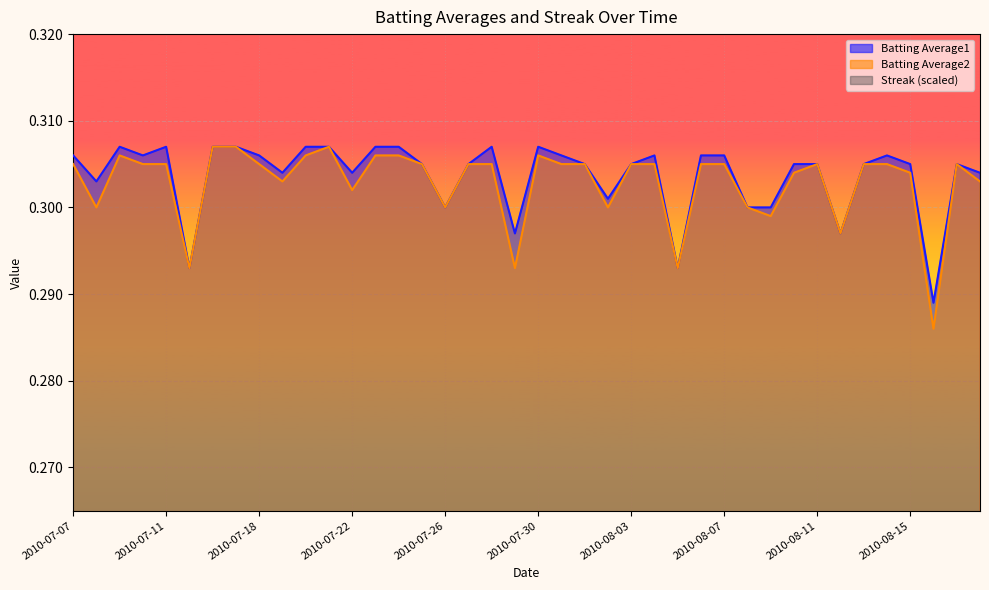

At 2010-08-16, list the series in order from largest to smallest.

Batting Average1, Batting Average2, Streak